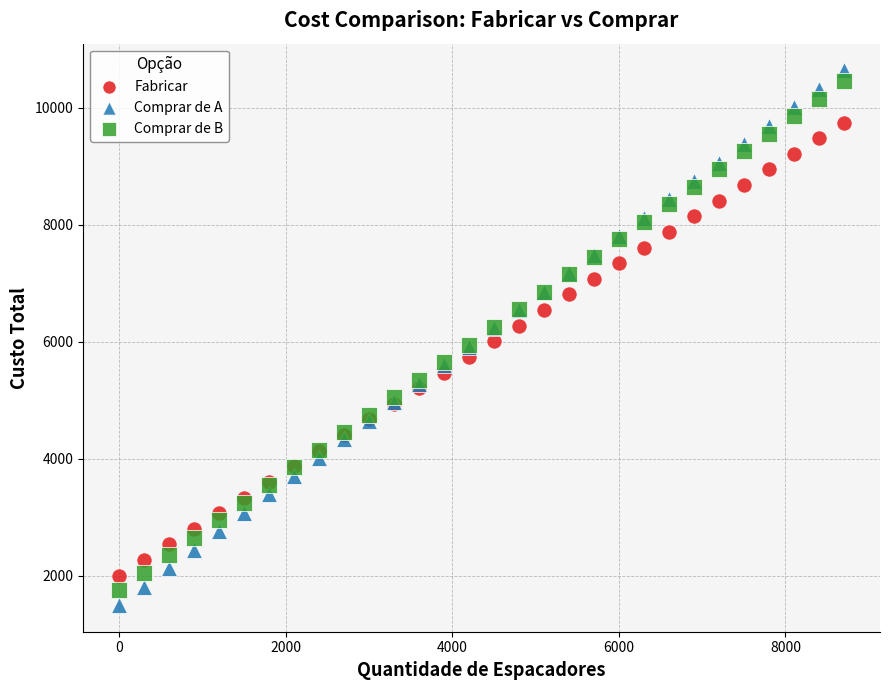

Which series has the largest Y range (max minus min)?

Comprar de A